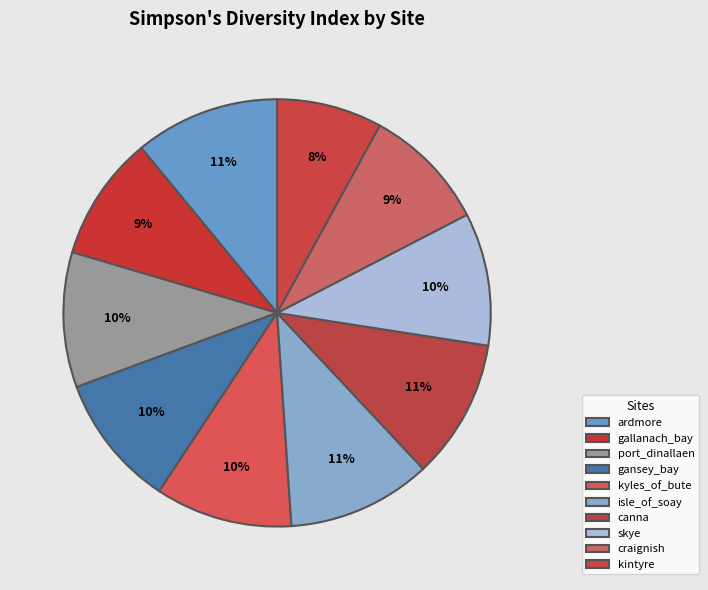

What is the change in value from canna to craignish?

-0.1